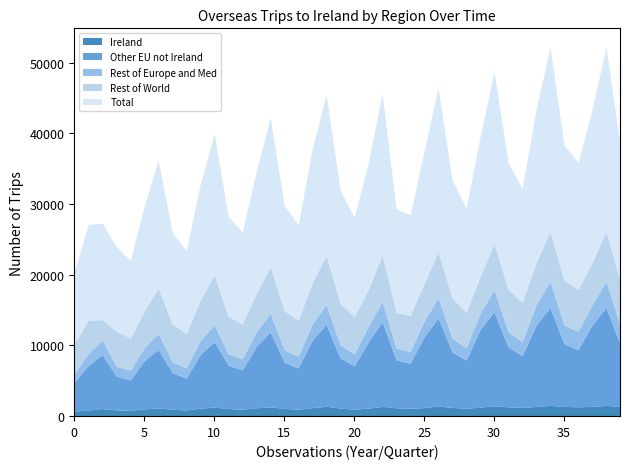

Reading left to right, extract all data points from this chart.

Ireland: 0=708	1=845	2=1053	3=853	4=794	5=1010	6=1135	7=946	8=853	9=1091	10=1269	11=1050	12=972	13=1156	14=1298	15=1062	16=969	17=1184	18=1370	19=1122	20=954	21=1111	22=1365	23=1160	24=1093	25=1190	26=1405	27=1214	28=1091	29=1242	30=1442	31=1296	32=1199	33=1347	34=1507	35=1350	36=1300	37=1347	38=1507	39=1350
Other EU not Ireland: 0=4084	1=6329	2=7617	3=4788	4=4311	5=6824	6=8267	7=5200	8=4512	9=7615	10=9262	11=6128	12=5550	13=8681	14=10606	15=6554	16=5811	17=9560	18=11585	19=7101	20=6134	21=9369	22=11974	23=6785	24=6376	25=10036	26=12464	27=7843	28=6833	29=10998	30=13324	31=8488	32=7353	33=11505	34=13864	35=8862	36=8102	37=11505	38=13864	39=8862
Rest of Europe and Med: 0=1233	1=1684	2=2075	3=1406	4=1368	5=1843	6=2281	7=1517	8=1450	9=1974	10=2409	11=1608	12=1588	13=2068	14=2638	15=1760	16=1656	17=2290	18=2795	19=1863	20=1702	21=2182	22=2858	23=1672	24=1669	25=2221	26=2879	27=1912	28=1718	29=2308	30=3086	31=2119	32=1951	33=2874	34=3712	35=2618	36=2589	37=2874	38=3712	39=2618
Rest of World: 0=4198	1=4691	2=2887	3=4936	4=4534	5=5195	6=6425	7=5314	8=4881	9=5698	10=7026	11=5309	12=4922	13=5376	14=6576	15=5521	16=5088	17=5842	18=6976	19=5867	20=5254	21=5207	22=6616	23=5051	24=5085	25=5304	26=6475	27=5747	28=5052	29=5205	30=6510	31=6040	32=5581	33=5928	34=7030	35=6341	36=5924	37=5928	38=7030	39=6341
Total: 0=10223	1=13549	2=13632	3=11983	4=11007	5=14872	6=18108	7=12977	8=11696	9=16378	10=19966	11=14095	12=13032	13=17281	14=21118	15=14897	16=13524	17=18876	18=22726	19=15953	20=14044	21=17869	22=22813	23=14668	24=14223	25=18751	26=23223	27=16716	28=14694	29=19753	30=24362	31=17943	32=16084	33=21654	34=26113	35=19171	36=17915	37=21654	38=26113	39=19171